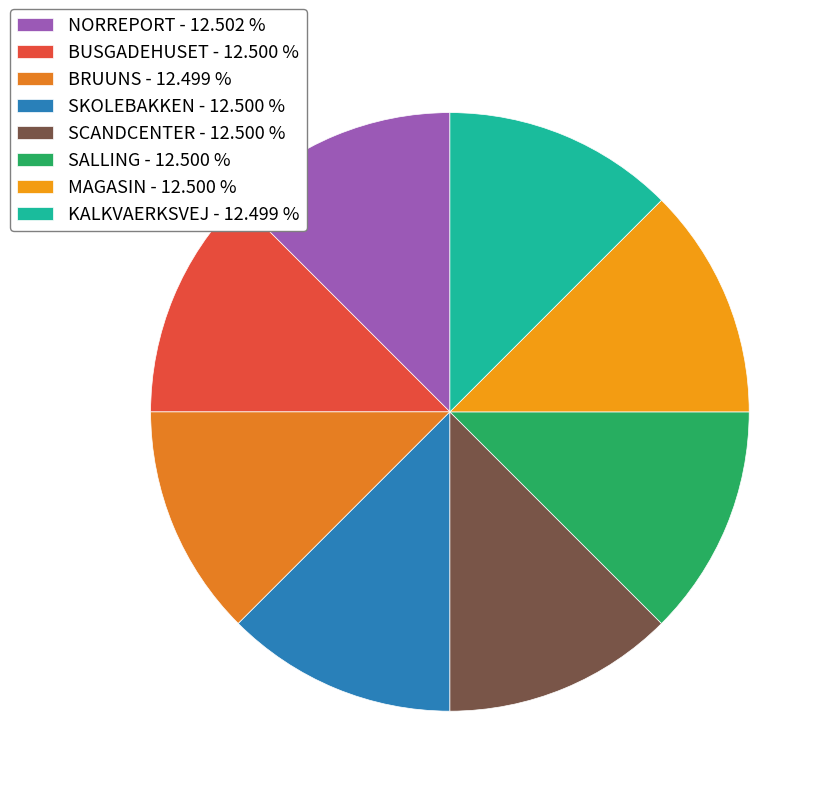

Count the number of slices in the pie.

8